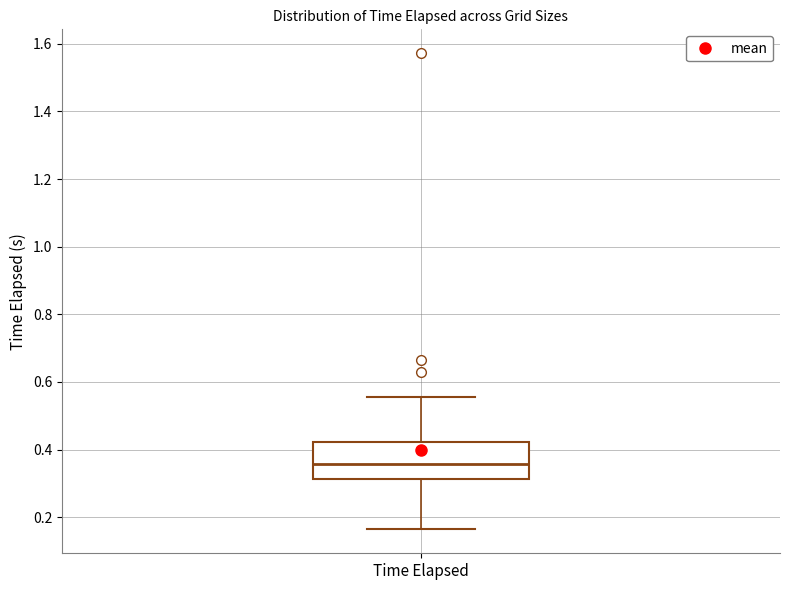

Transcribe this box plot: give where the median line is, the range the box spans, and where the two whiskers end, as read against the y-axis. The values are not printed on the chart, so give them approximately, as read against the axis.

median 0.36, box 0.32 to 0.42, whiskers 0.16 to 0.56